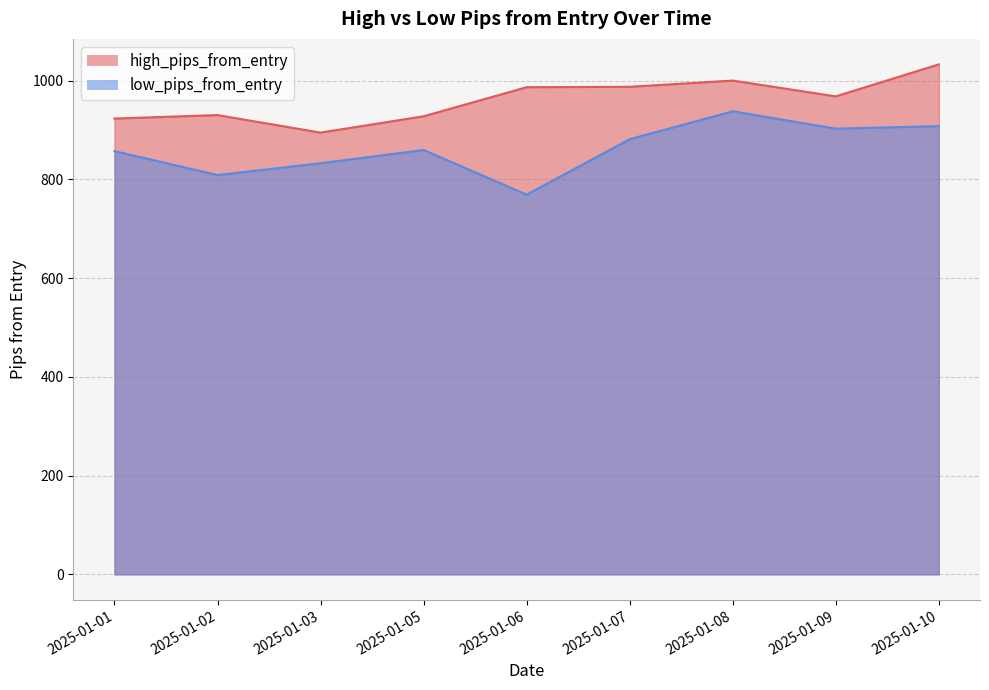

True or false: low_pips_from_entry has a value of 769.3 at 2025-01-06.

True